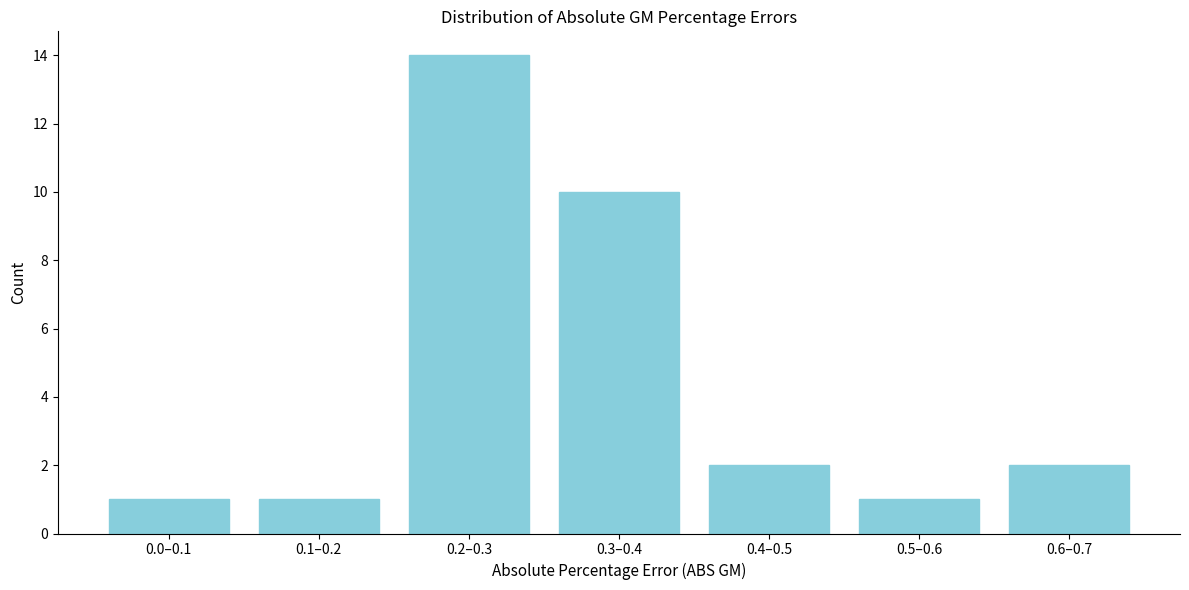

Reading right to left, what are all the values shown in this chart?

2	1	2	10	14	1	1